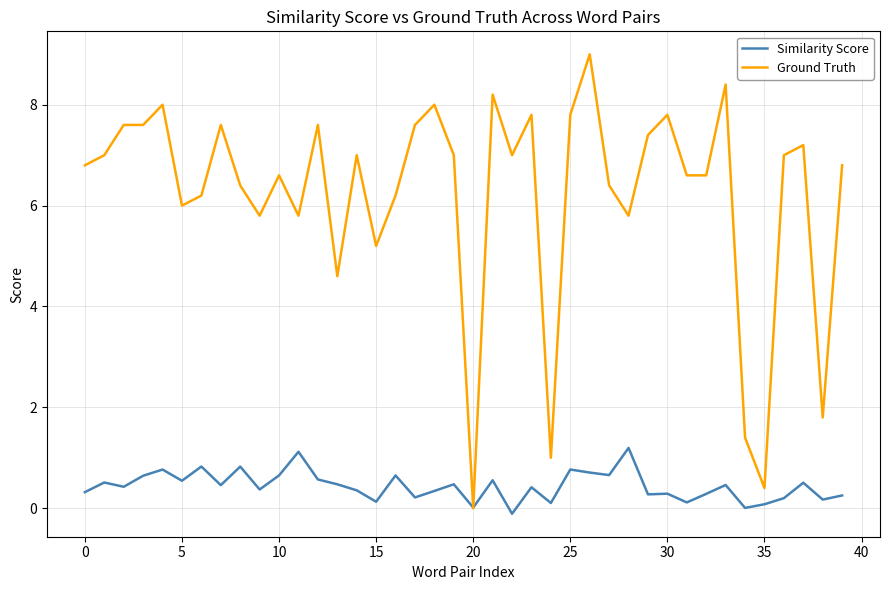

Which series ends up on top after the final intersection of Similarity Score and Ground Truth?

Ground Truth